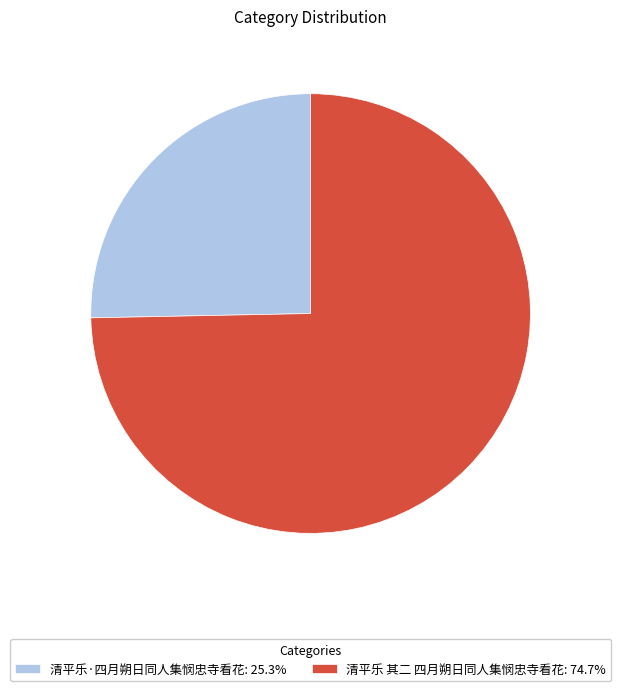

Which category accounts for the majority?

清平乐 其二 四月朔日同人集悯忠寺看花